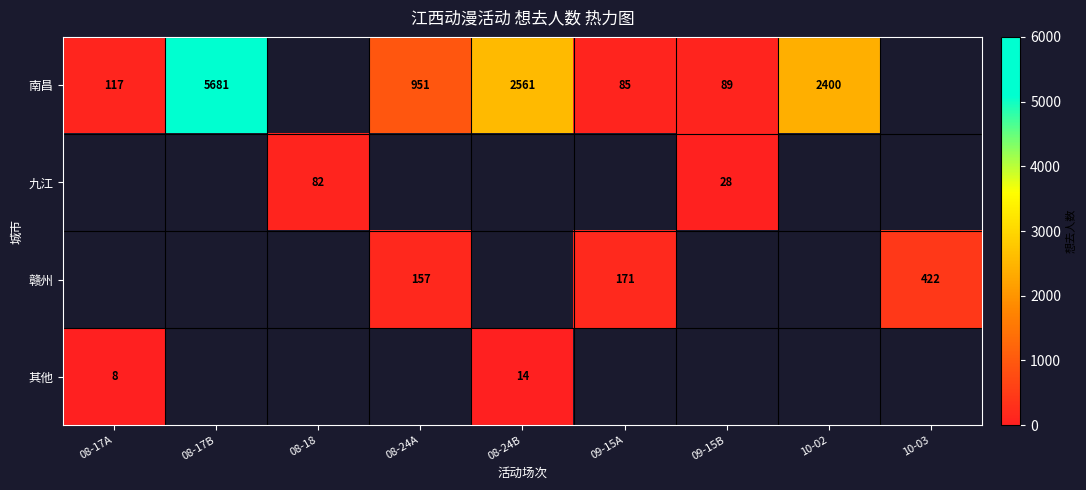

Is it true that 南昌 equals 85 at 09-15A?

True